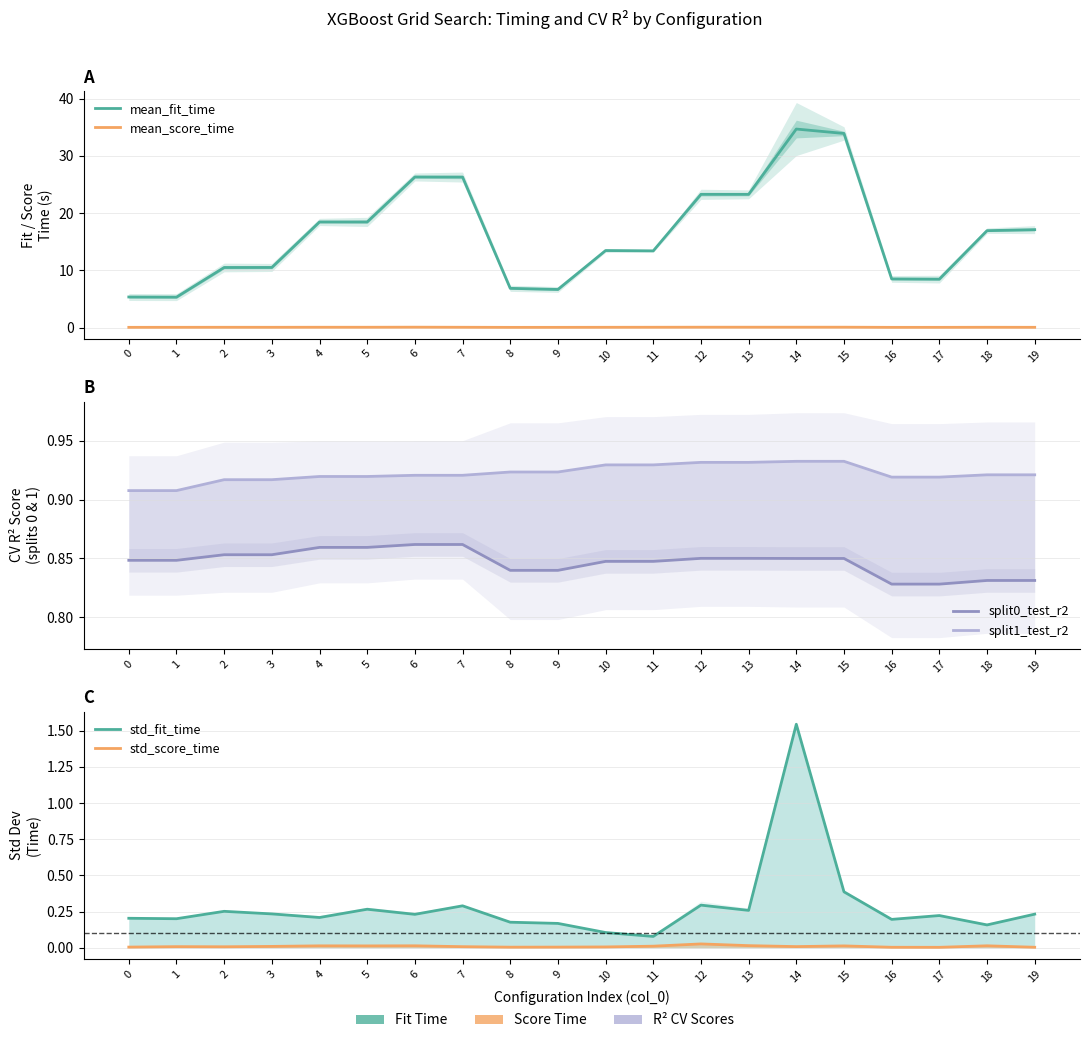

Between 10 and 16, which series saw the biggest shift?

mean_fit_time